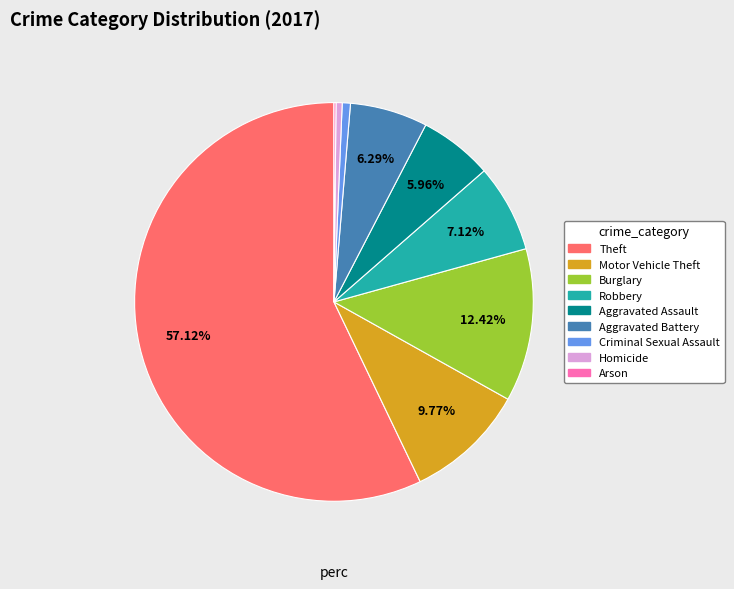

To the nearest percent, what is the average slice percentage?

11%